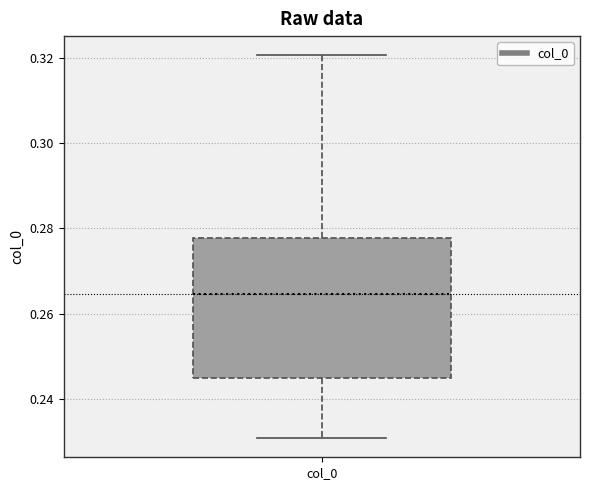

Where does the lower whisker of the box for col_0 end on the y-axis? The values are not printed on the chart, so give them approximately, as read against the axis.

0.230